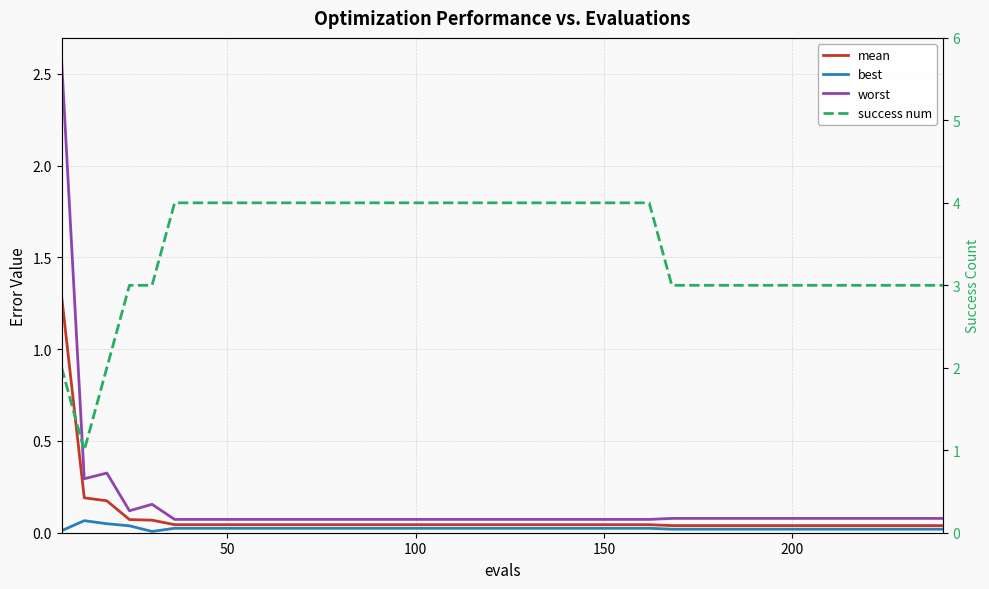

True or false: success num and mean cross at least once.

False